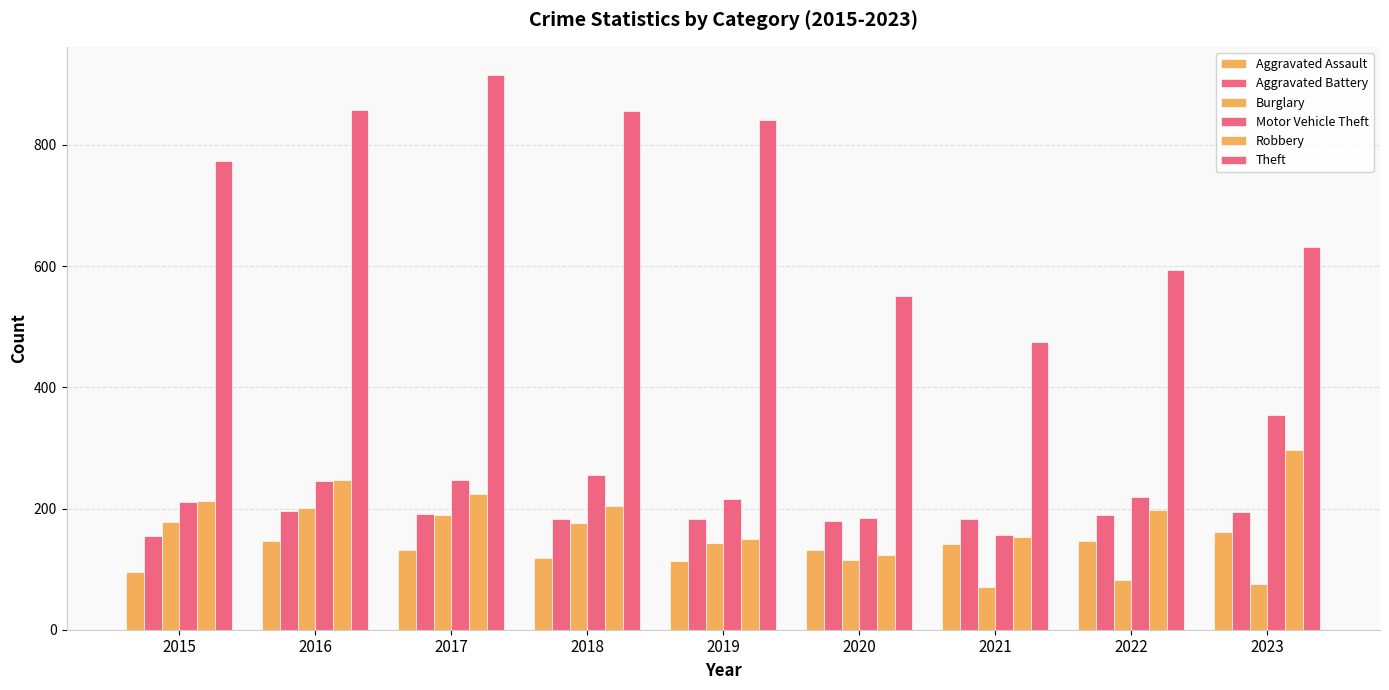

What is the lowest value of the Burglary series?

71